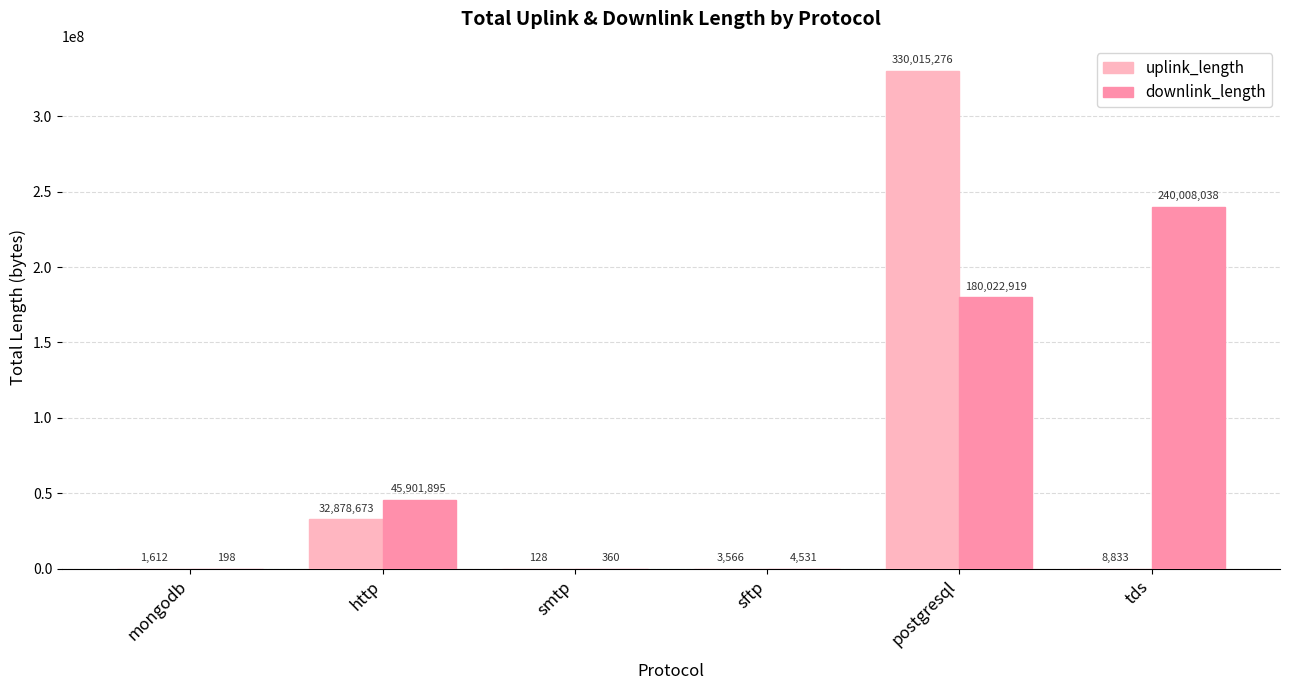

What is the total value across all series at mongodb?

1810